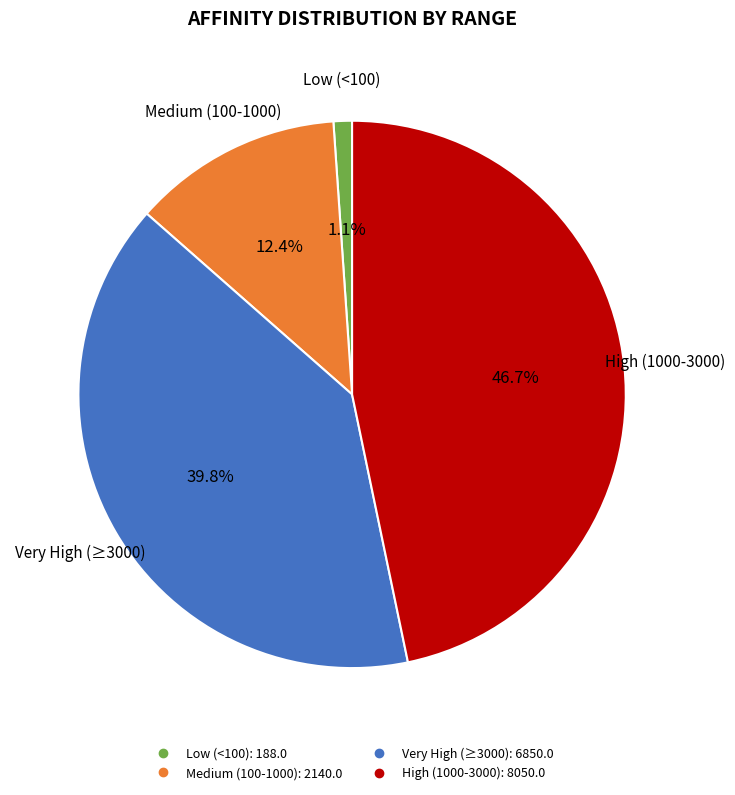

Is there any slice that represents more than half of the pie?

No